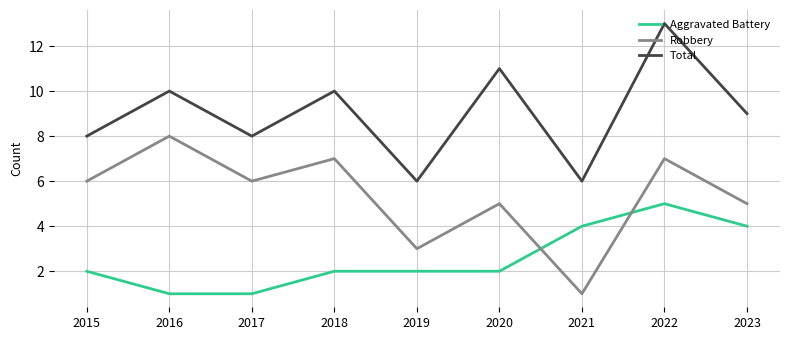

Reading right to left, list all the values displayed in this chart.

Aggravated Battery: 4	5	4	2	2	2	1	1	2
Robbery: 5	7	1	5	3	7	6	8	6
Total: 9	13	6	11	6	10	8	10	8